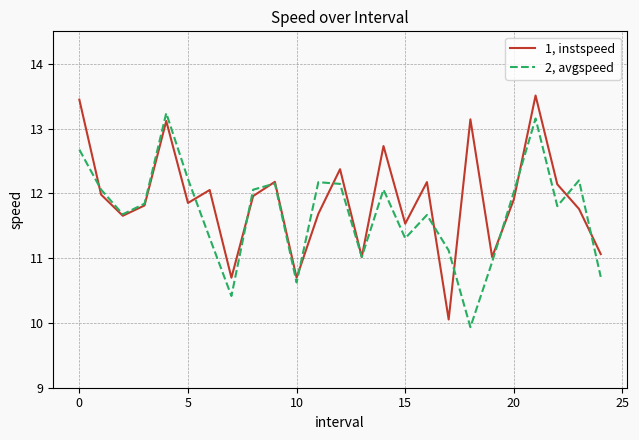

List the series in order of their peak value, highest first.

1, instspeed, 2, avgspeed